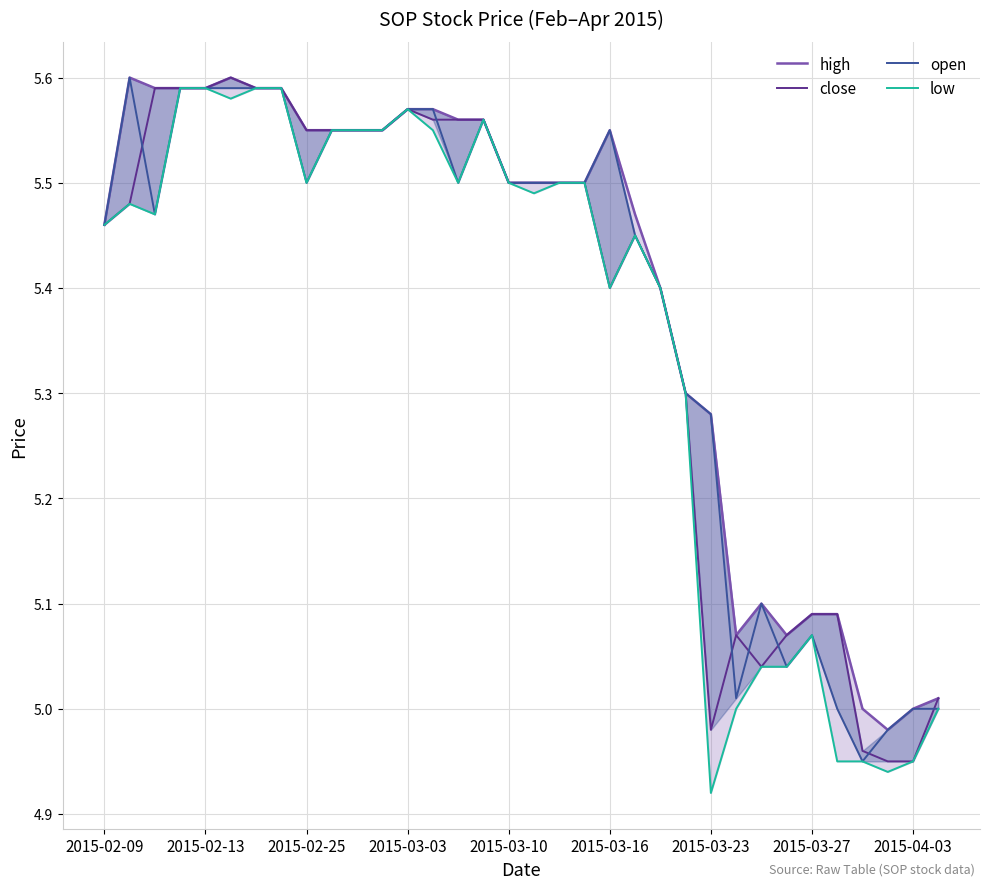

Reading left to right, transcribe all the data shown in this chart.

high: 5.5	5.6	5.6	5.6	5.6	5.6	5.6	5.6	5.5	5.5	5.5	5.5	5.6	5.6	5.6	5.6	5.5	5.5	5.5	5.5	5.5	5.5	5.4	5.3	5.3	5.1	5.1	5.1	5.1	5.1	5.0	5.0	5.0	5.0
close: 5.5	5.5	5.6	5.6	5.6	5.6	5.6	5.6	5.5	5.5	5.5	5.5	5.6	5.6	5.6	5.6	5.5	5.5	5.5	5.5	5.4	5.5	5.4	5.3	5.0	5.1	5.0	5.1	5.1	5.1	5.0	5.0	5.0	5.0
open: 5.5	5.6	5.5	5.6	5.6	5.6	5.6	5.6	5.5	5.5	5.5	5.5	5.6	5.6	5.5	5.6	5.5	5.5	5.5	5.5	5.5	5.5	5.4	5.3	5.3	5.0	5.1	5.0	5.1	5.0	5.0	5.0	5.0	5.0
low: 5.5	5.5	5.5	5.6	5.6	5.6	5.6	5.6	5.5	5.5	5.5	5.5	5.6	5.5	5.5	5.6	5.5	5.5	5.5	5.5	5.4	5.5	5.4	5.3	4.9	5.0	5.0	5.0	5.1	5.0	5.0	4.9	5.0	5.0